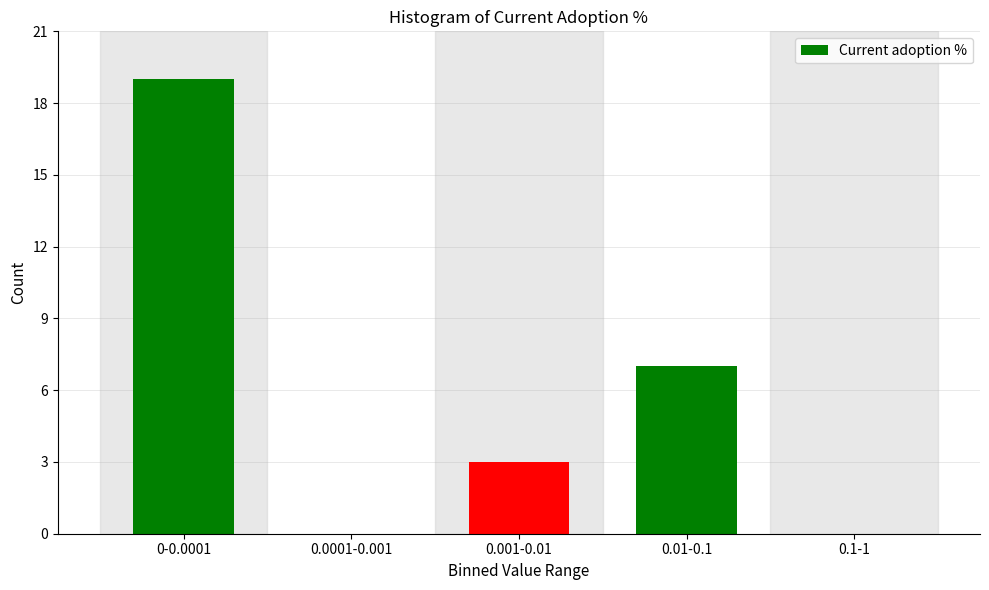

Reading left to right, transcribe all the data shown in this chart.

0-0.0001=19	0.0001-0.001=0	0.001-0.01=3	0.01-0.1=7	0.1-1=0